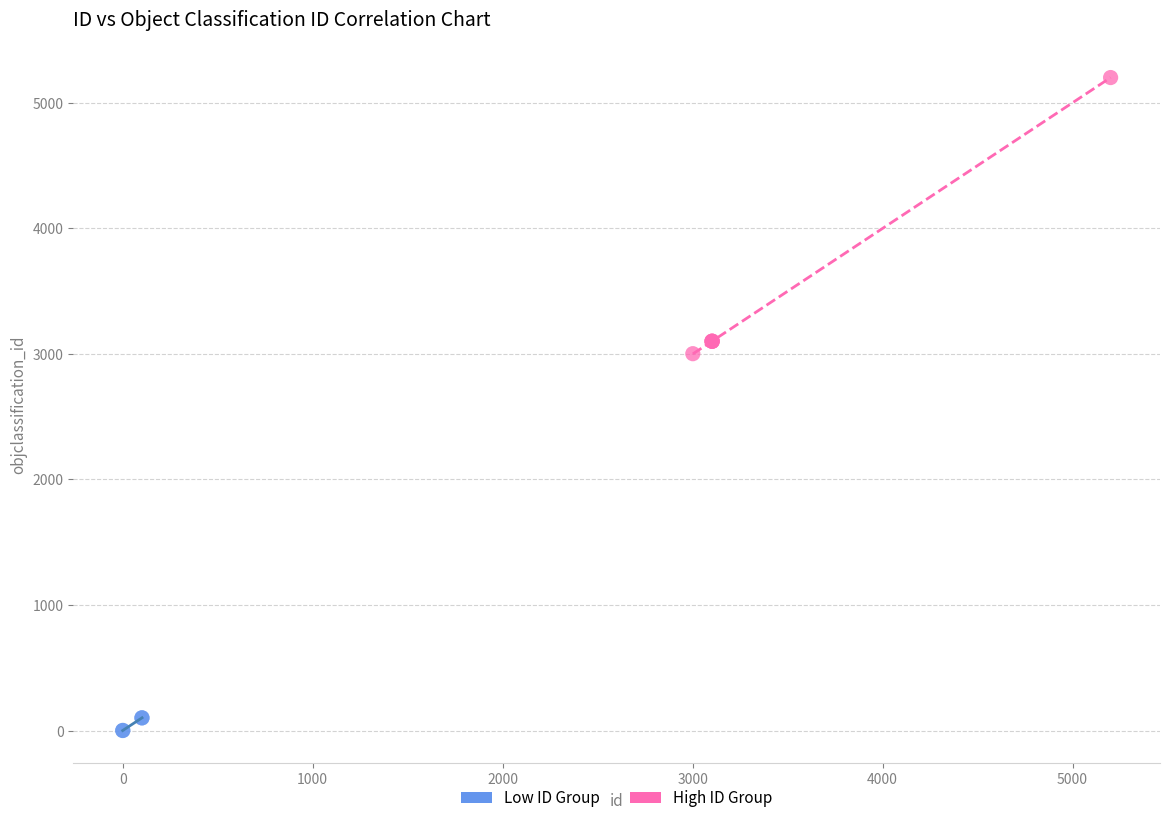

Which series reaches the maximum Y coordinate?

High ID Group